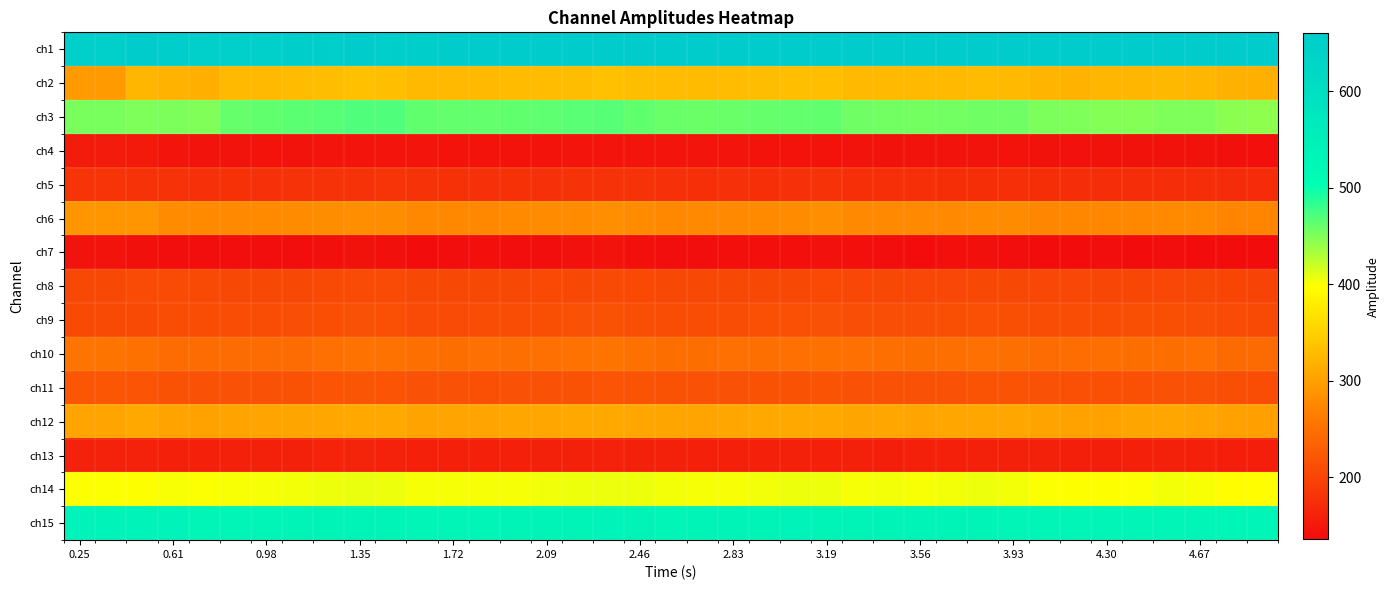

Count the number of data series in this chart.

15